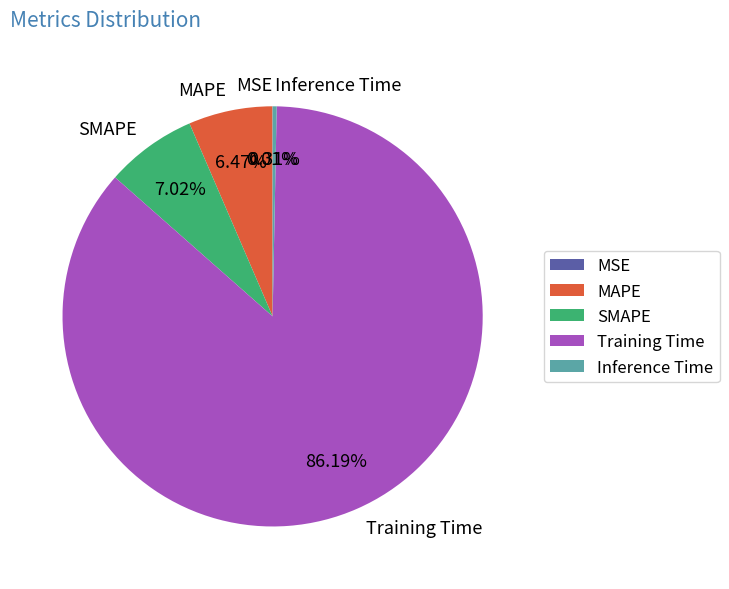

Do Training Time and MAPE together represent more than half of the pie?

Yes